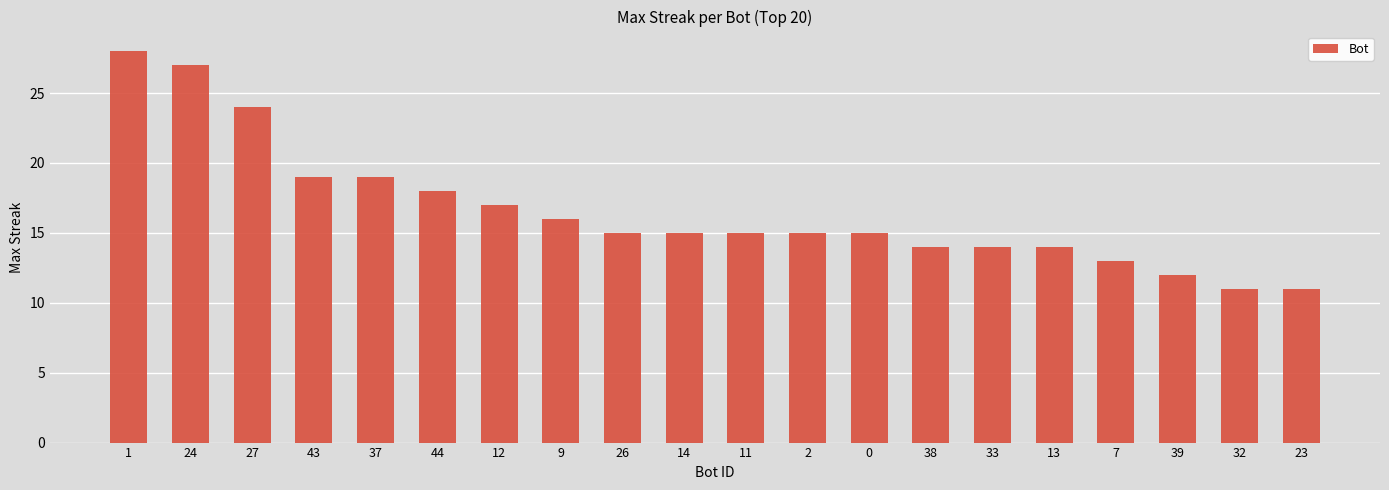

Are the bars horizontal?

No